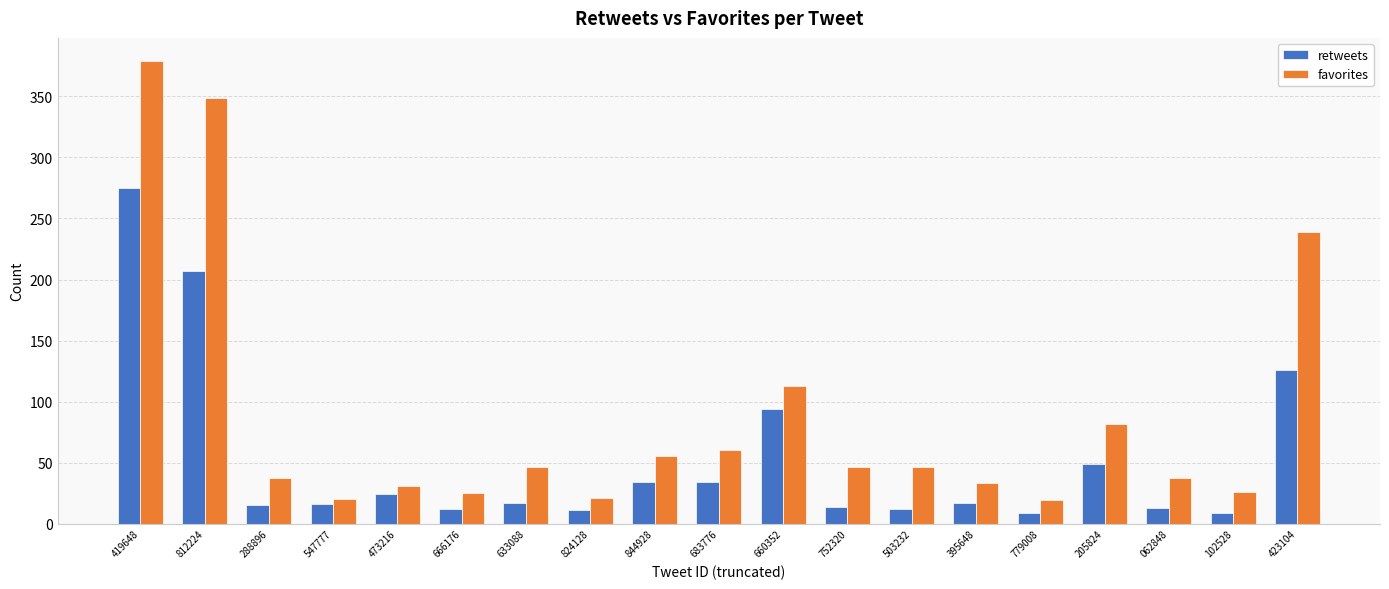

Which series has the largest range (max minus min)?

favorites